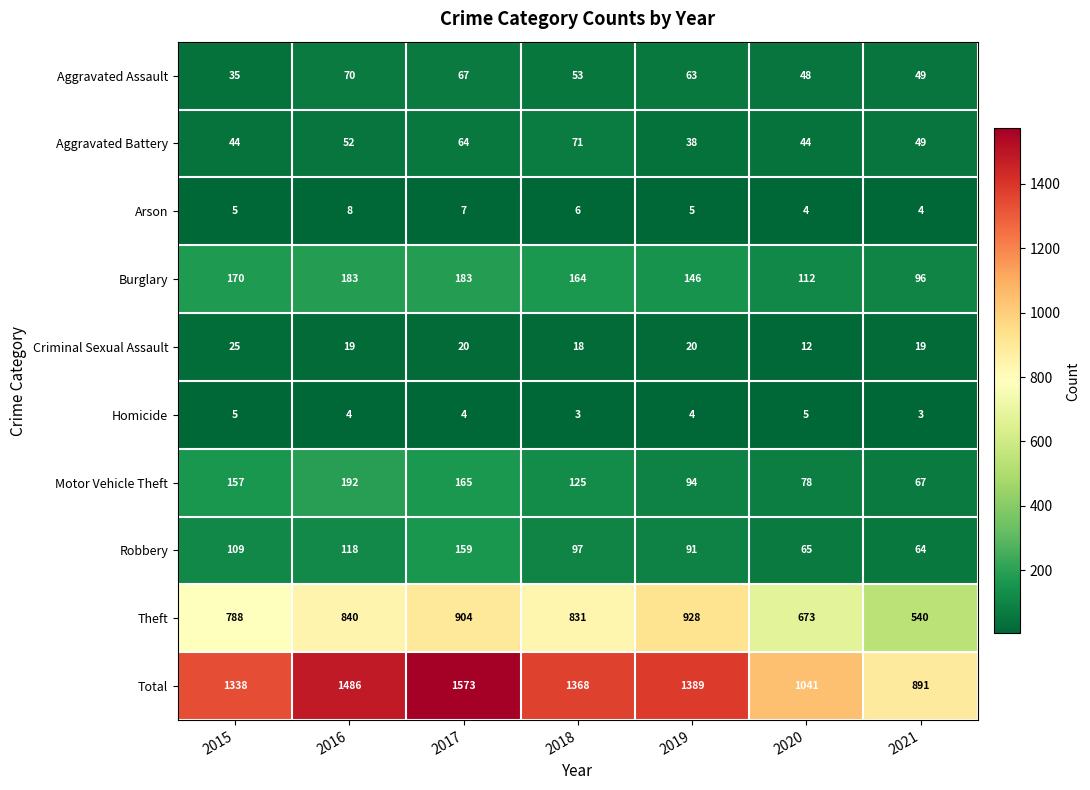

Read the Theft value at 2017.

904